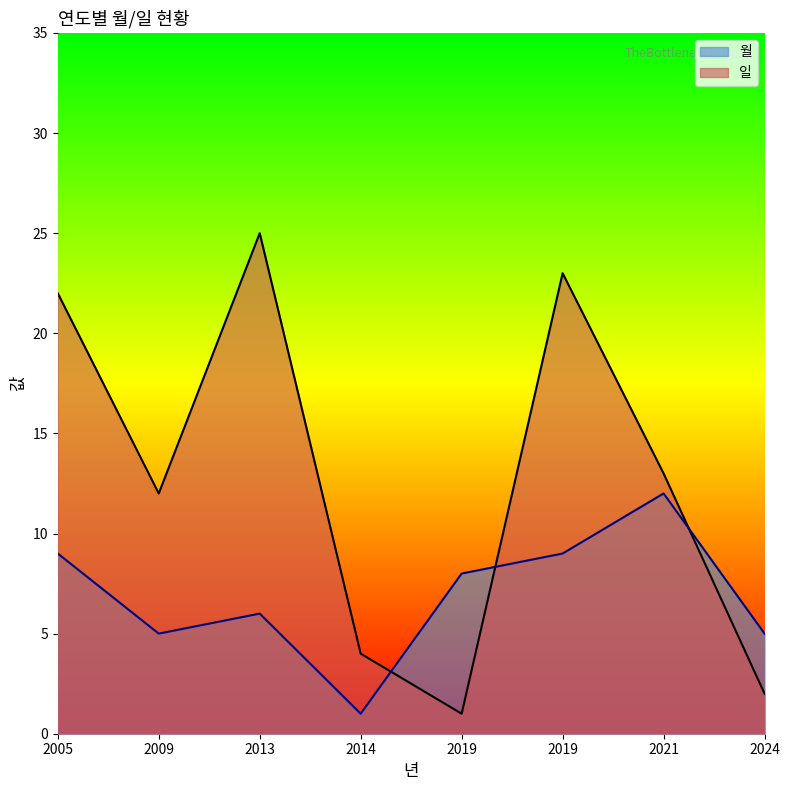

True or false: 월 and 일 intersect in this chart.

True